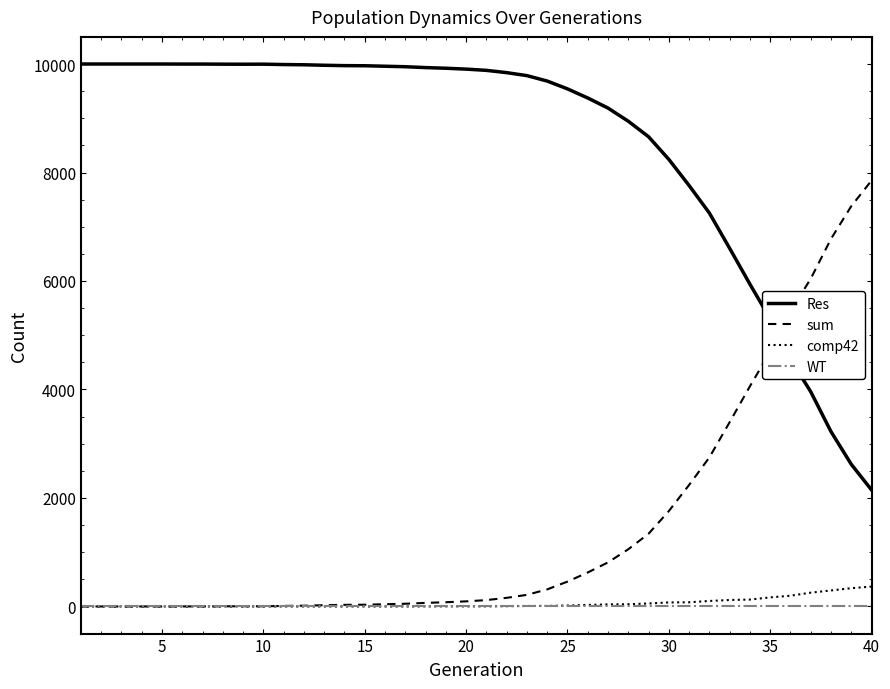

How many lines are shown in the chart?

4